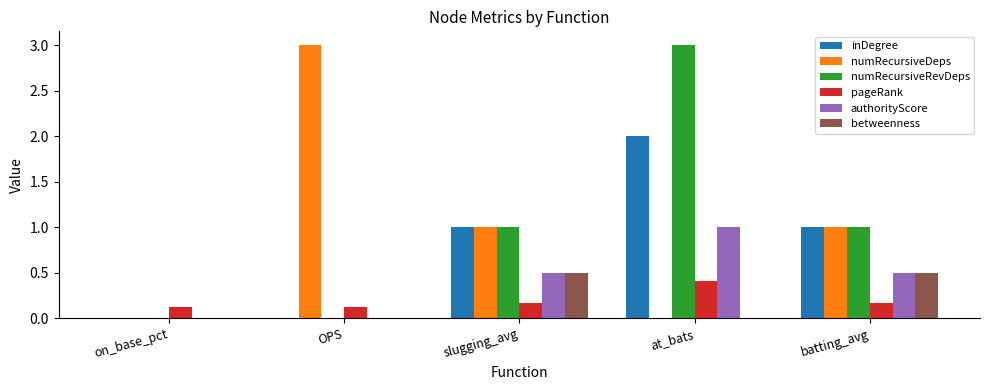

Are the bars grouped side by side (vs. stacked)?

Yes